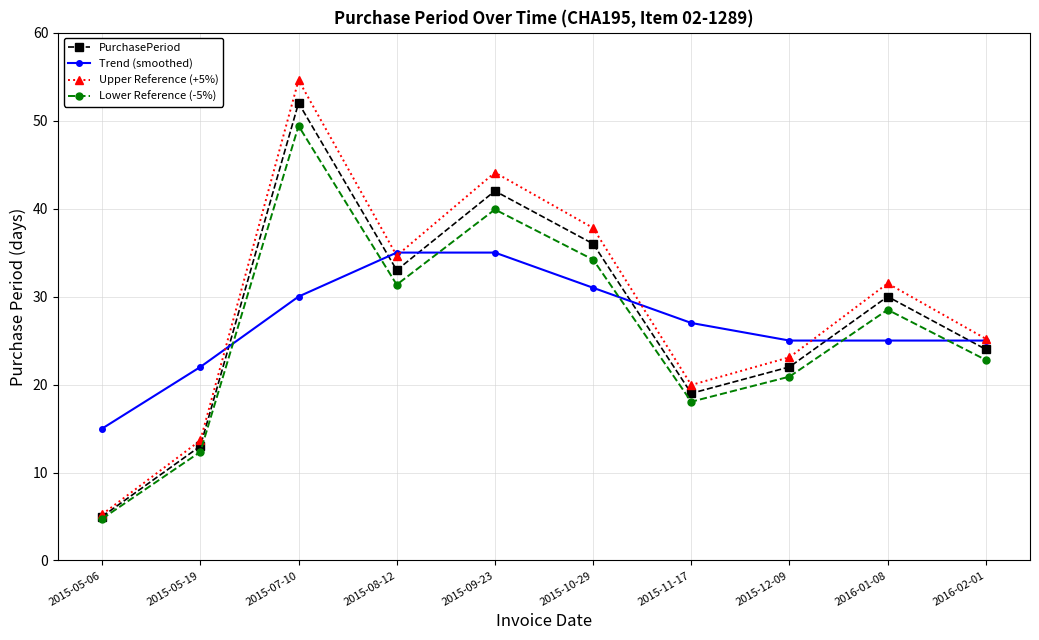

In Lower Reference (-5%), how many points are higher than both neighbors (excluding endpoints)?

3